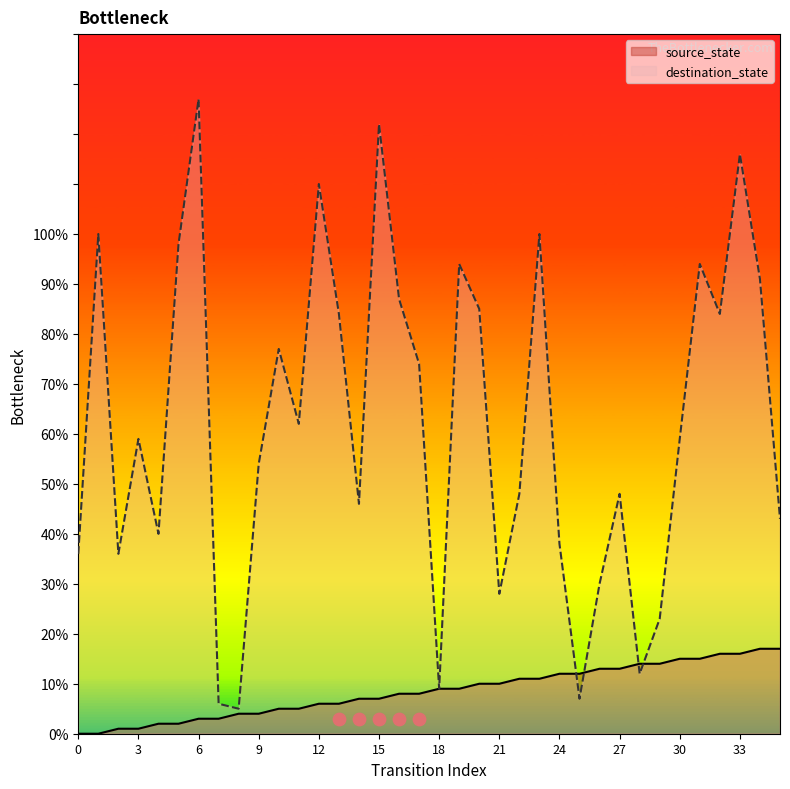

Which series reaches the maximum Y coordinate?

destination_state